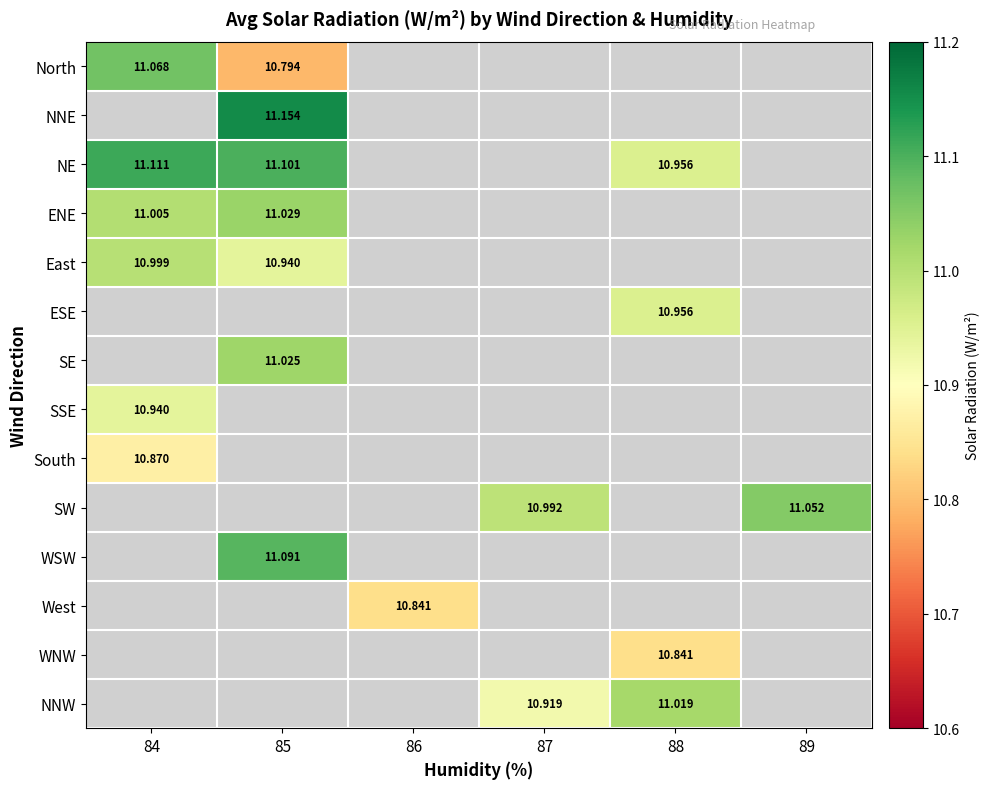

What is the greatest value displayed?

11.2